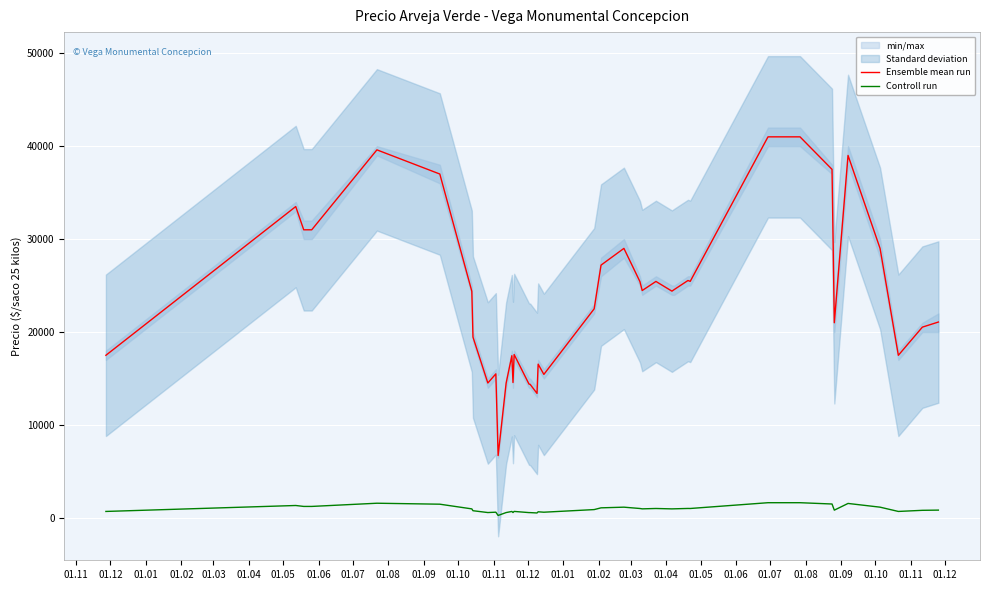

Which series has the largest total across all categories?

Ensemble mean run